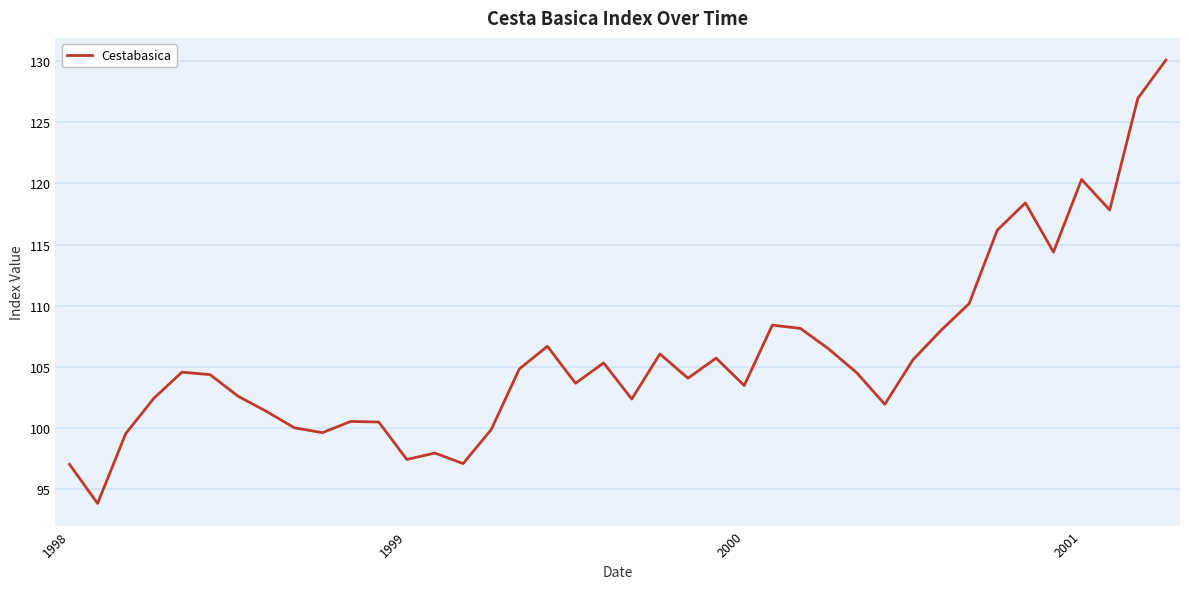

What is the maximum value shown in the chart?

130.1